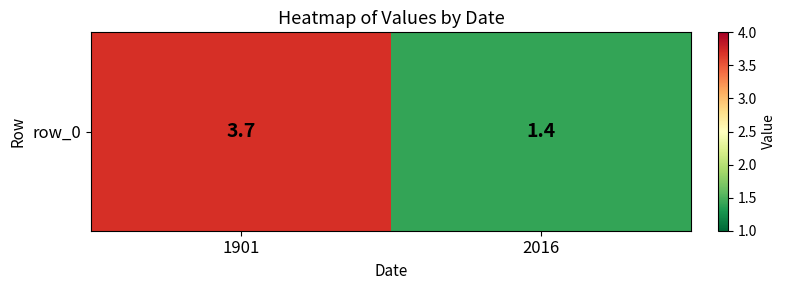

What is the change in value from 1901 to 2016?

-2.3